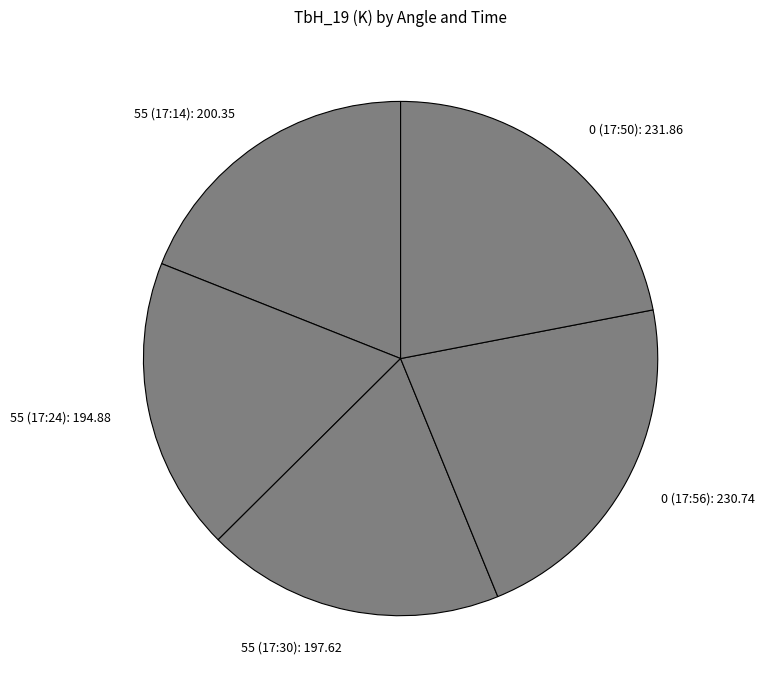

Combined, do 55 (17:14): 200.35 and 55 (17:24): 194.88 account for over 50%?

No